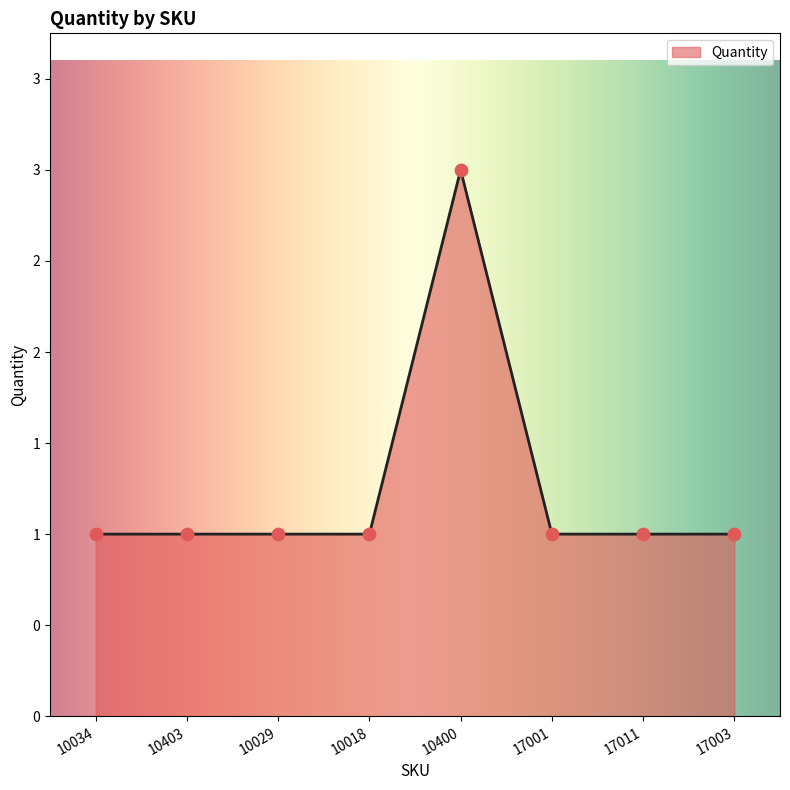

What is the ratio of the value at 17011 to the value at 10400?

0.3